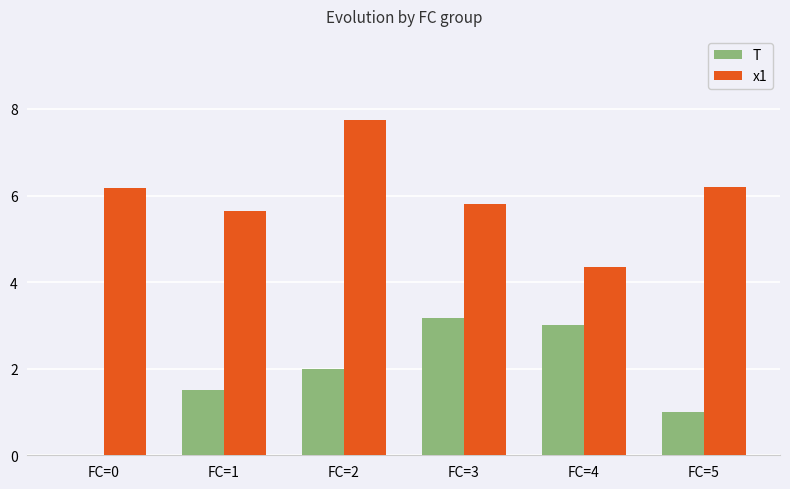

What is the highest value of the T series?

3.2